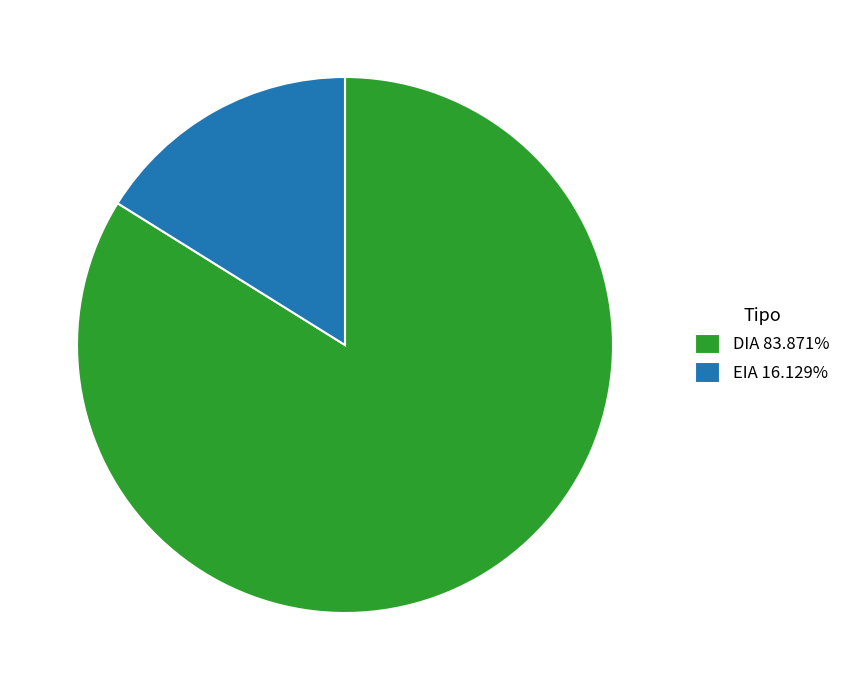

Is it true that EIA is 16% of the pie?

True